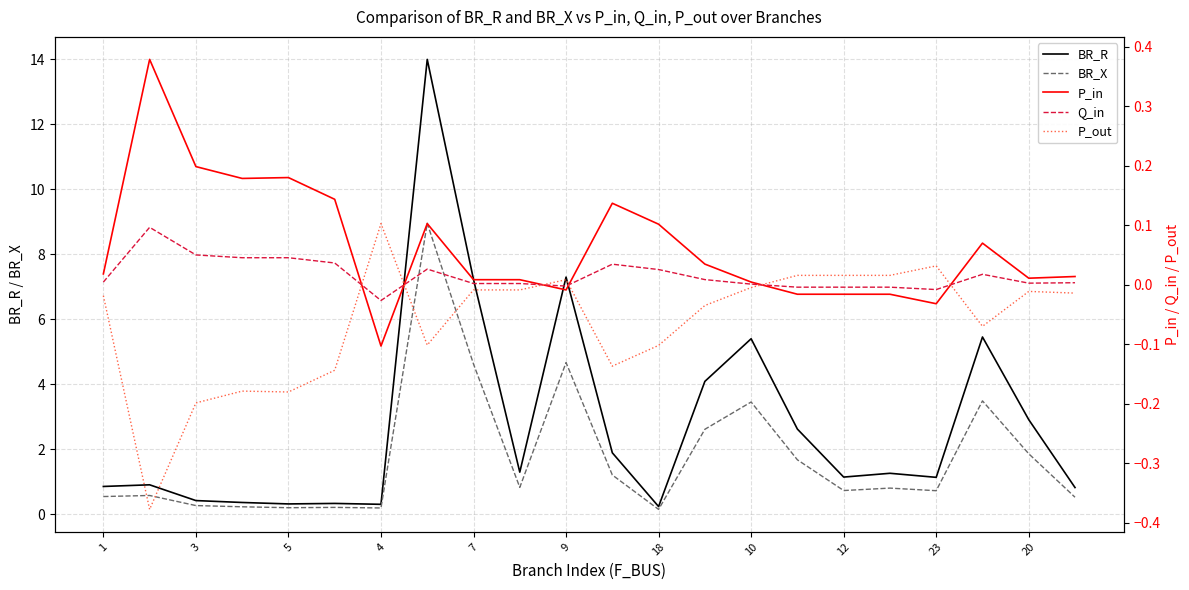

Does the chart display data point markers on the line(s)?

No